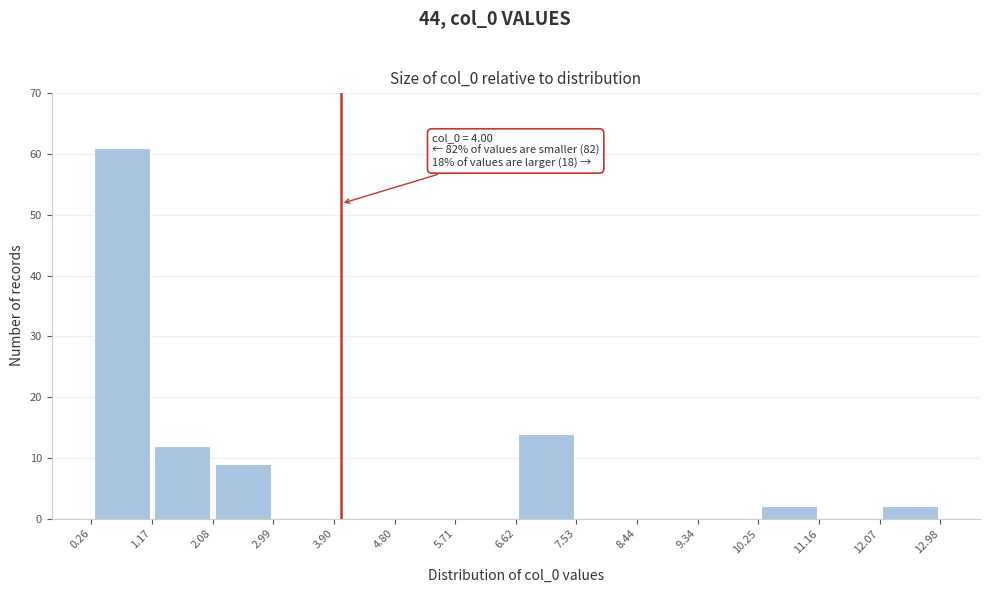

Which range on the x-axis has the tallest bar?

0.26 to 1.17